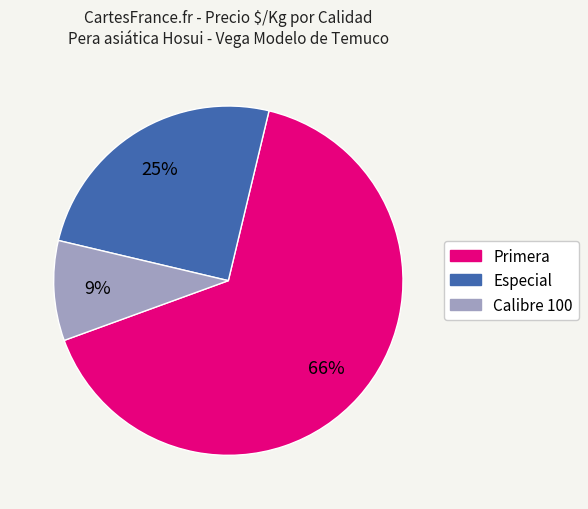

To the nearest percent, what is the average slice percentage?

33%